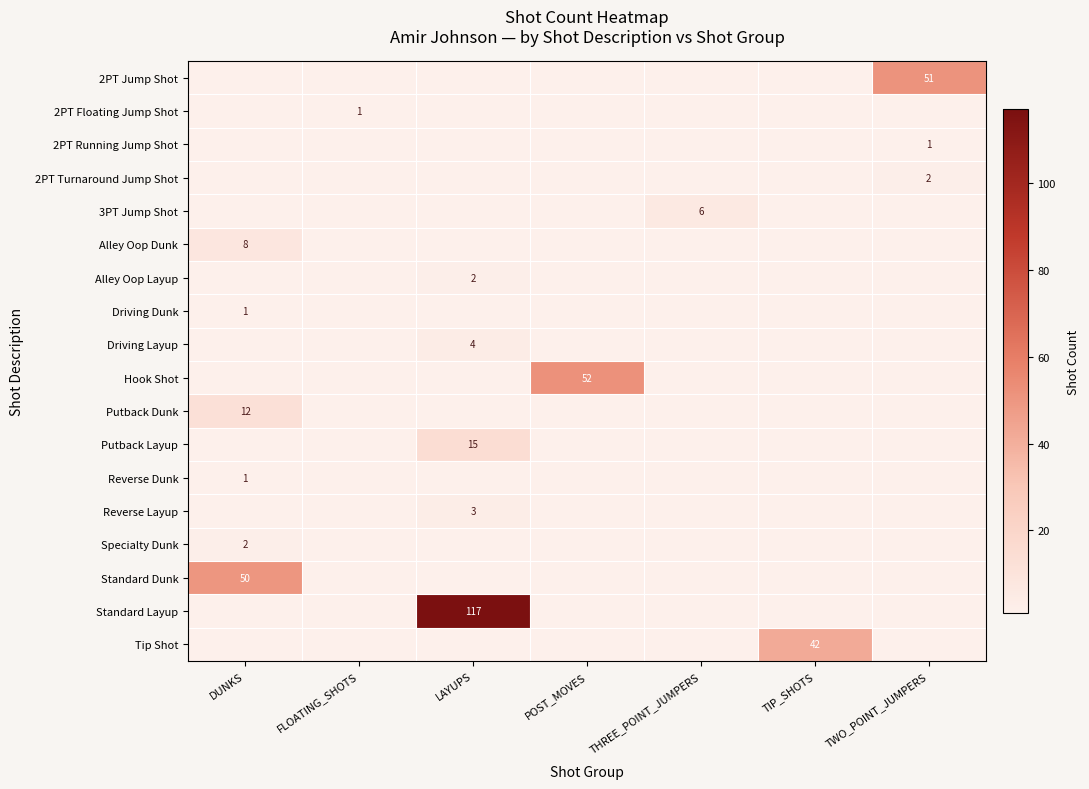

What is the minimum value shown in the chart?

1.0